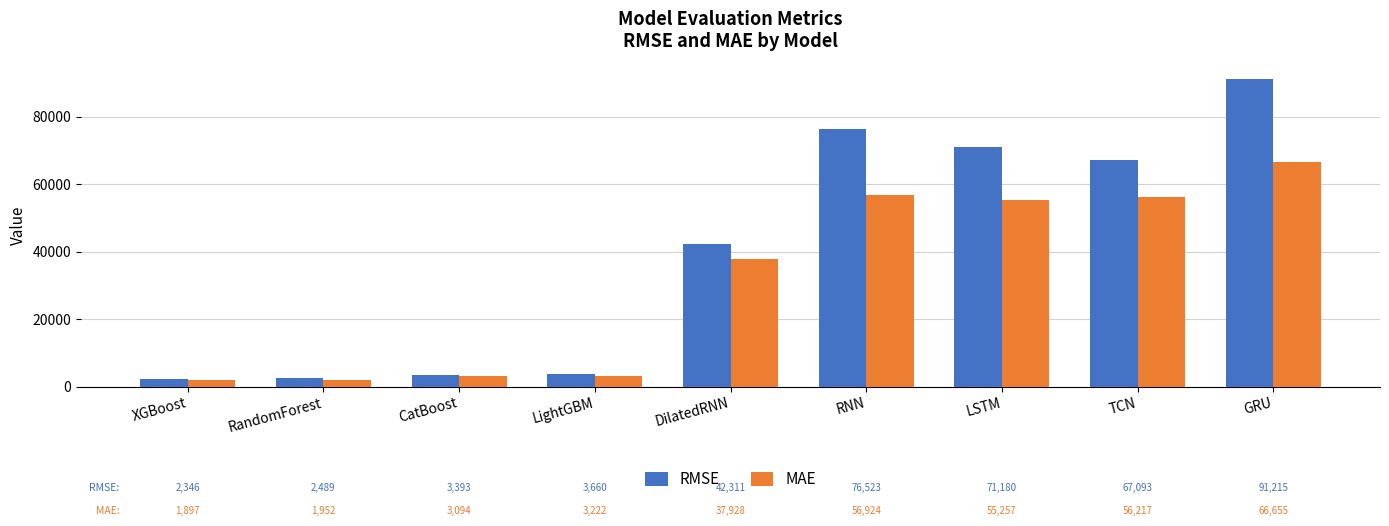

Rank the series at RNN from lowest to highest value.

MAE, RMSE